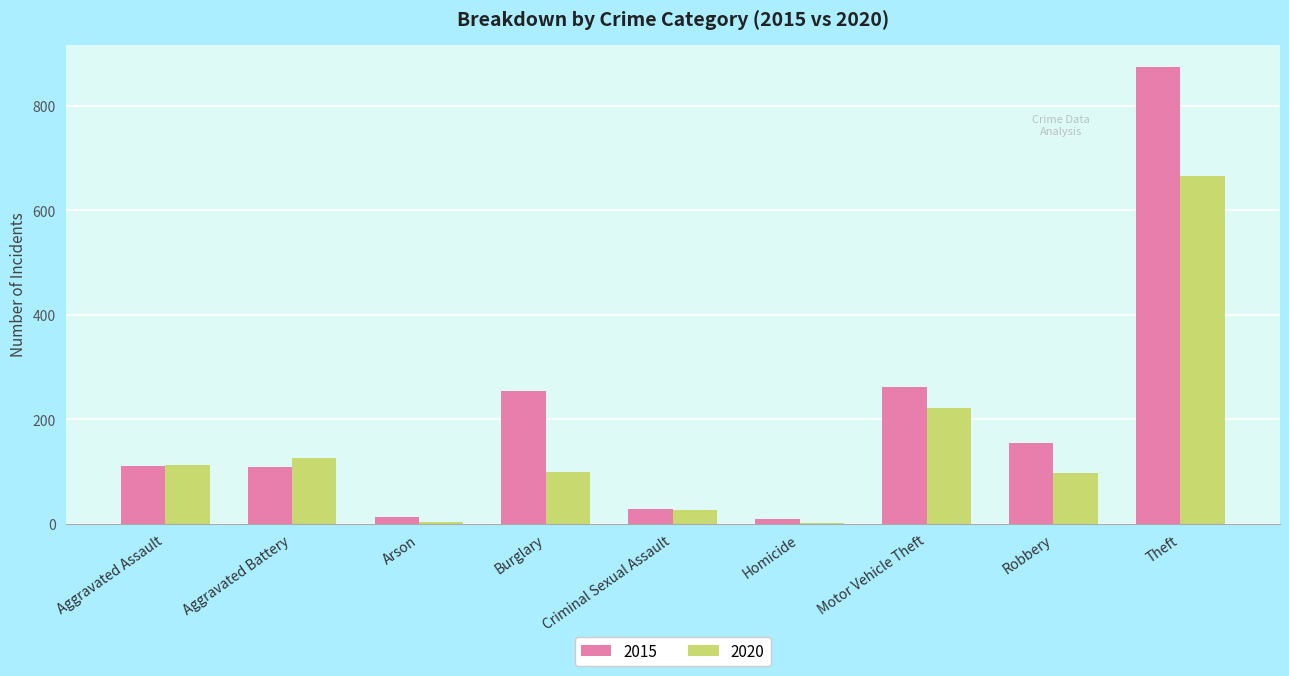

What is the sum of the 2020 values at Theft and Motor Vehicle Theft?

887